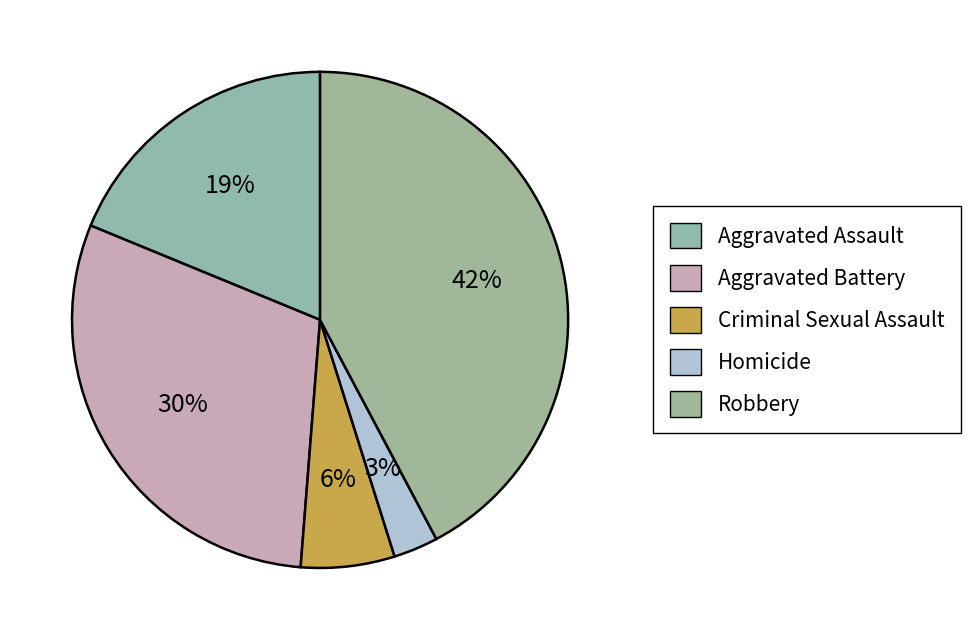

To the nearest percent, what is the difference between the largest and smallest slice percentages?

39%